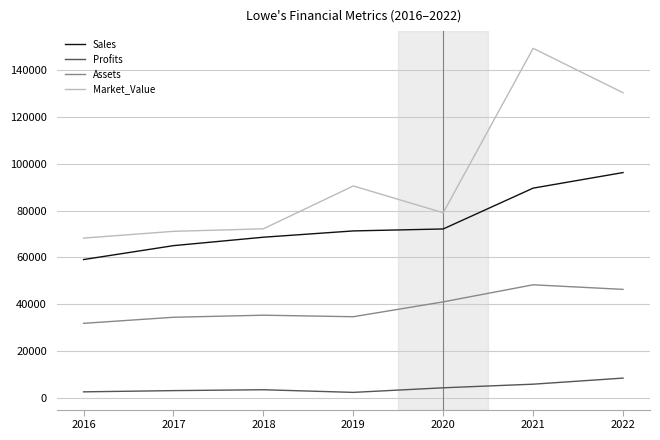

What is the minimum value shown in the chart?

2307